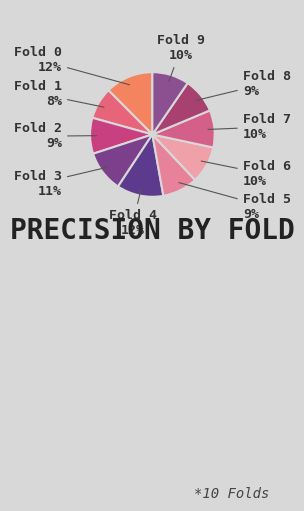

How many slices are in this pie chart?

10